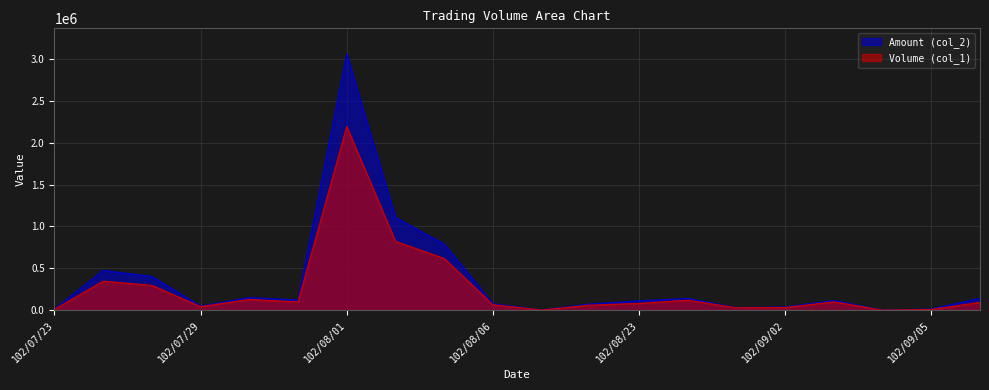

List the labels in order of Amount (col_2) value, largest first.

102/08/01, 102/08/02, 102/08/05, 102/07/24, 102/07/25, 102/07/30, 102/09/10, 102/08/27, 102/07/31, 102/09/03, 102/08/23, 102/08/06, 102/08/19, 102/07/29, 102/09/02, 102/08/28, 102/09/05, 102/07/23, 102/08/07, 102/09/04